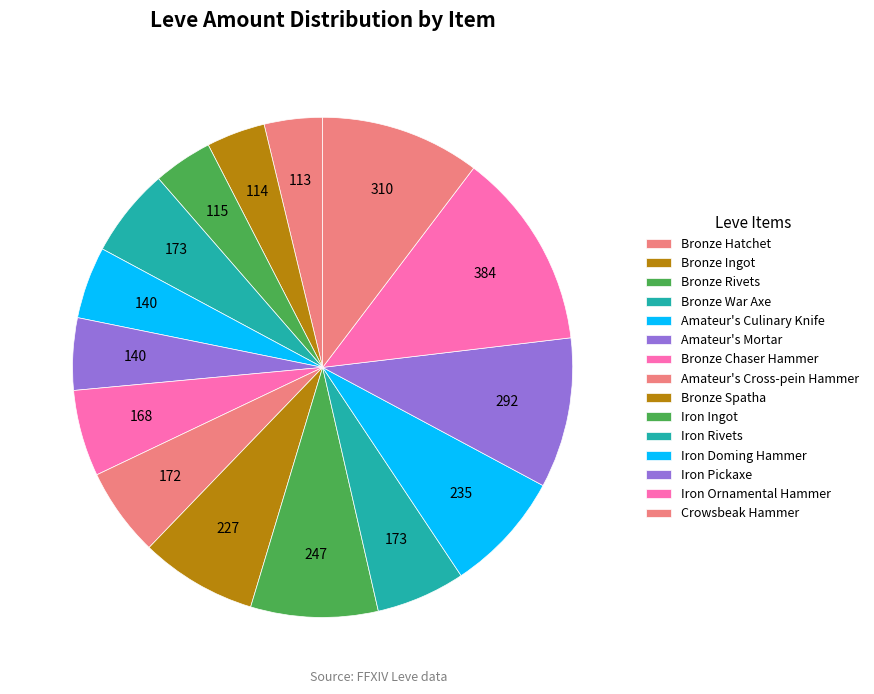

How many slices are in this pie chart?

15